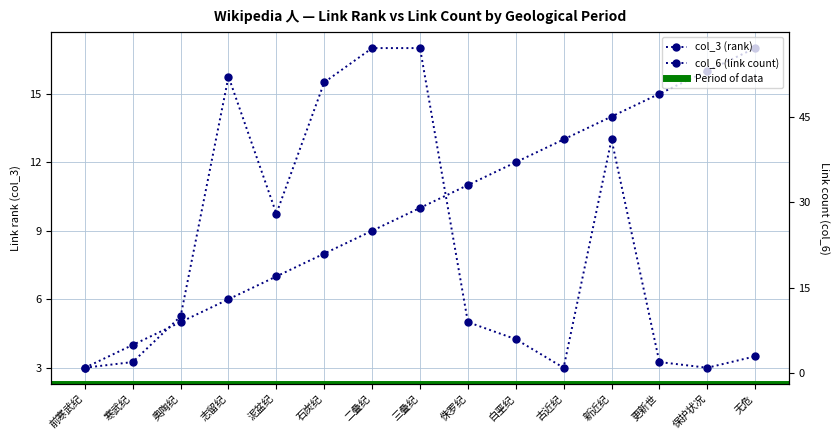

At which label does col_3 (rank) first exceed 10?

侏罗纪